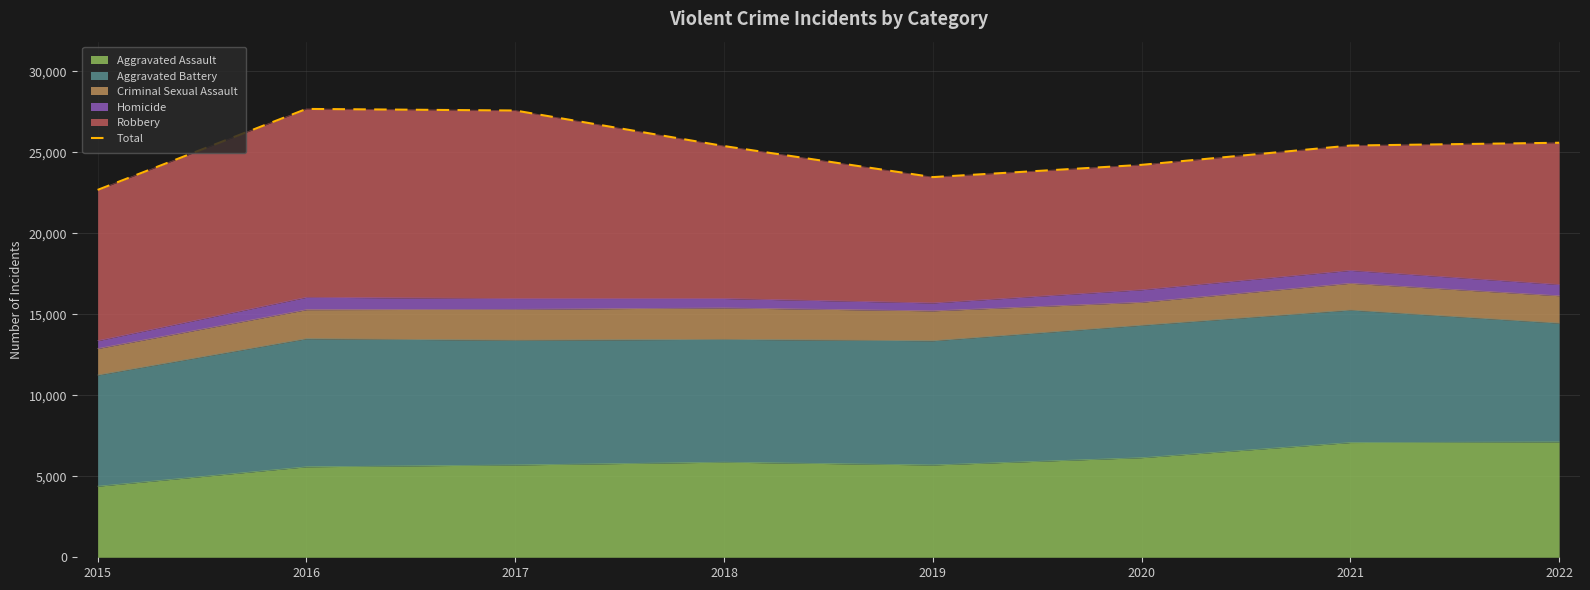

The chart shows a value of 37024 at 2016. True or false?

False